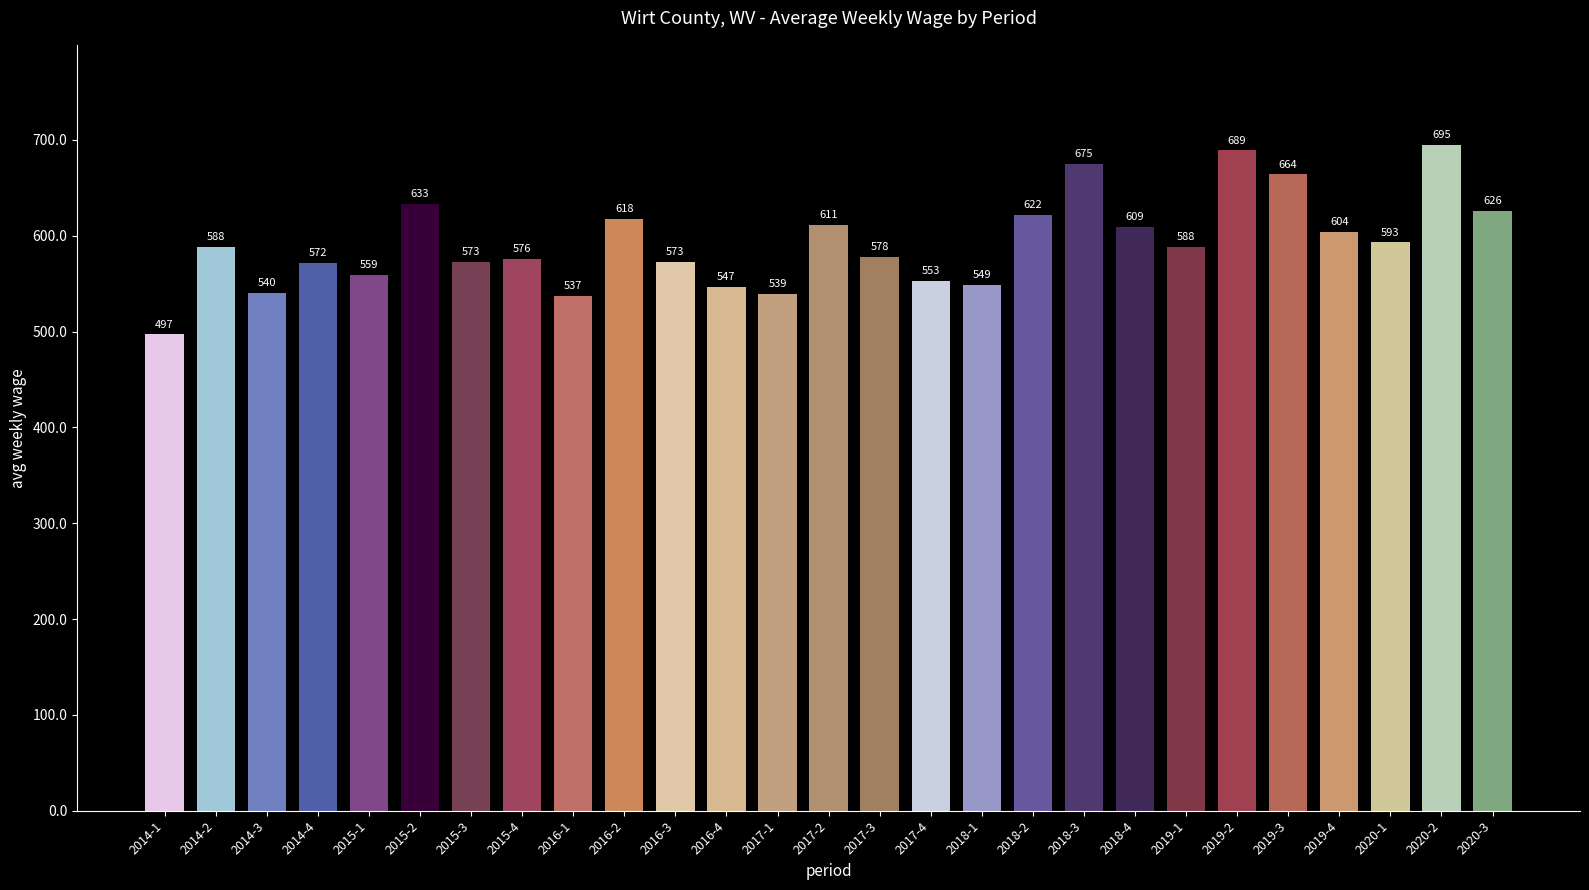

Which label corresponds to the smallest value in the chart?

2014-1